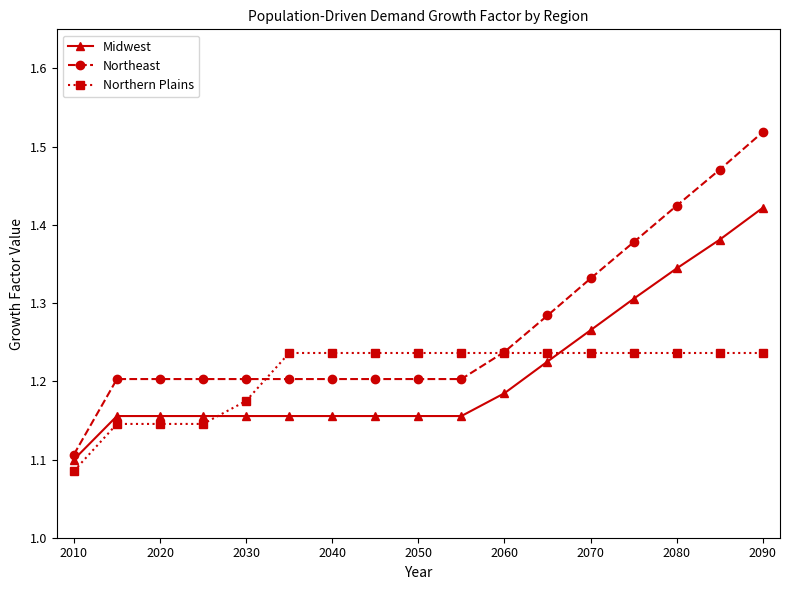

At how many categories does at least one series exceed 1?

17